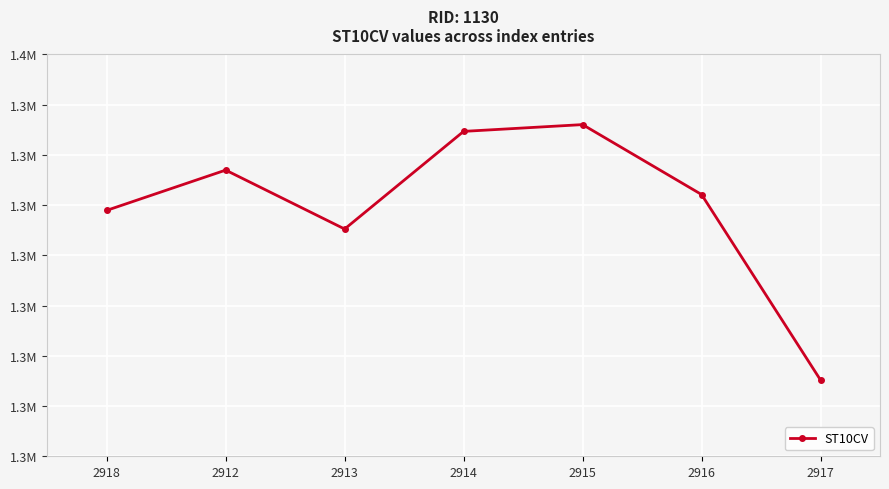

Is it true that the value at 2913 is 1315250?

True